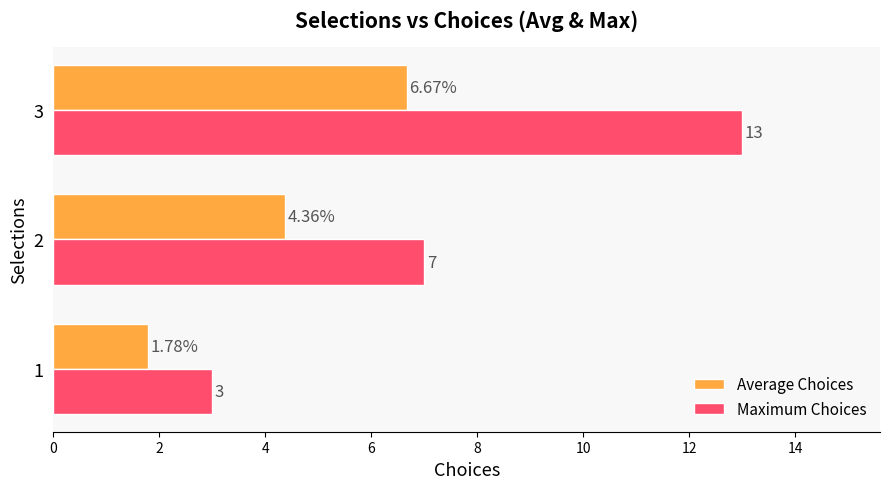

At 3, list the series in order from largest to smallest.

Maximum Choices, Average Choices